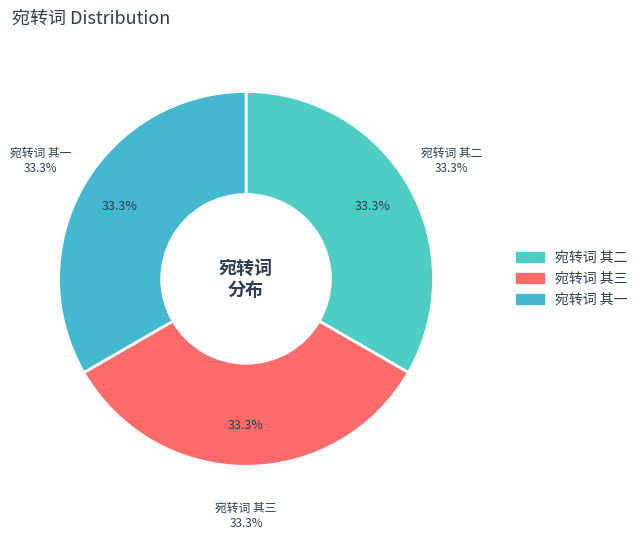

Which category has the smallest portion of the pie?

宛转词 其一